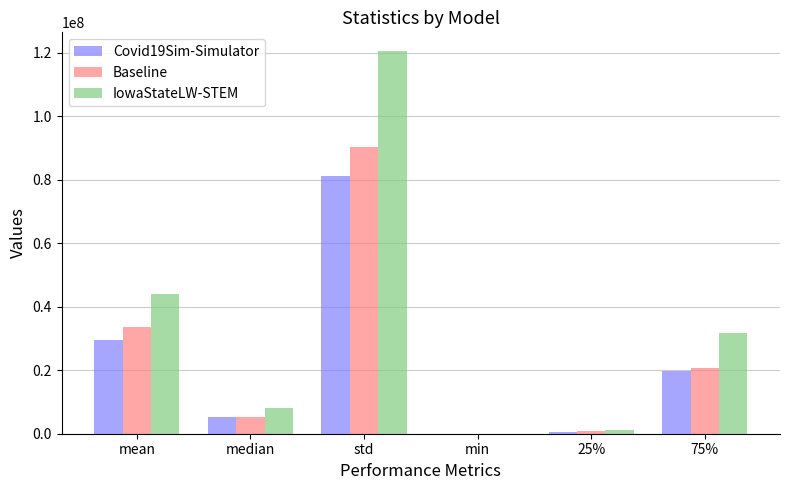

Which series has the largest total across all categories?

IowaStateLW-STEM